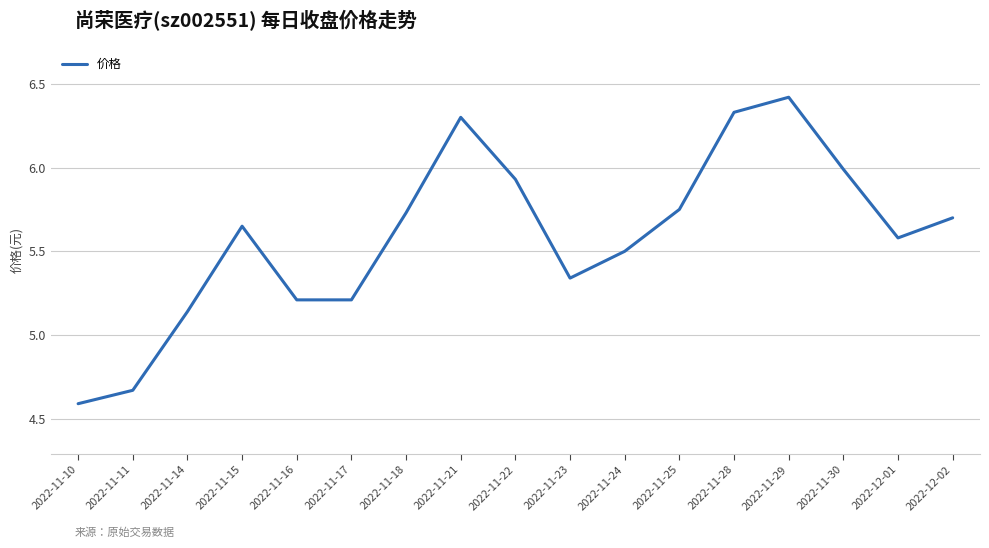

What is the difference between the maximum and minimum values?

1.8